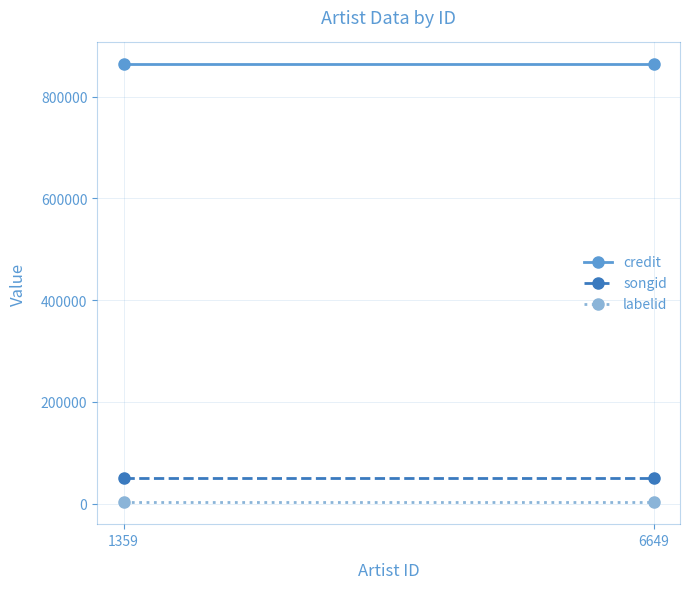

The labelid series shows 3559 at 1359. True or false?

False